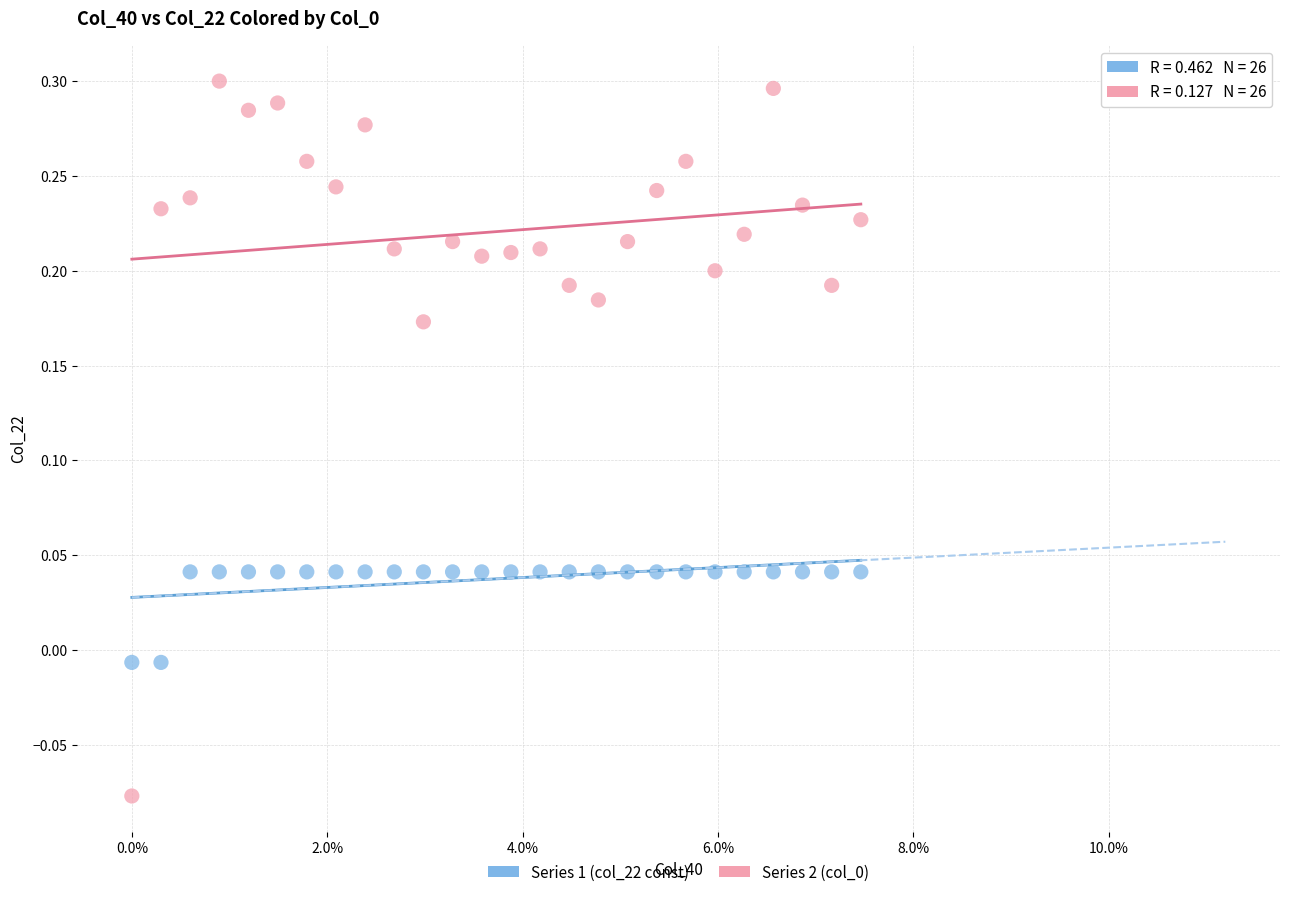

Across all data points, what is the range of Y values (max minus min)?

0.4